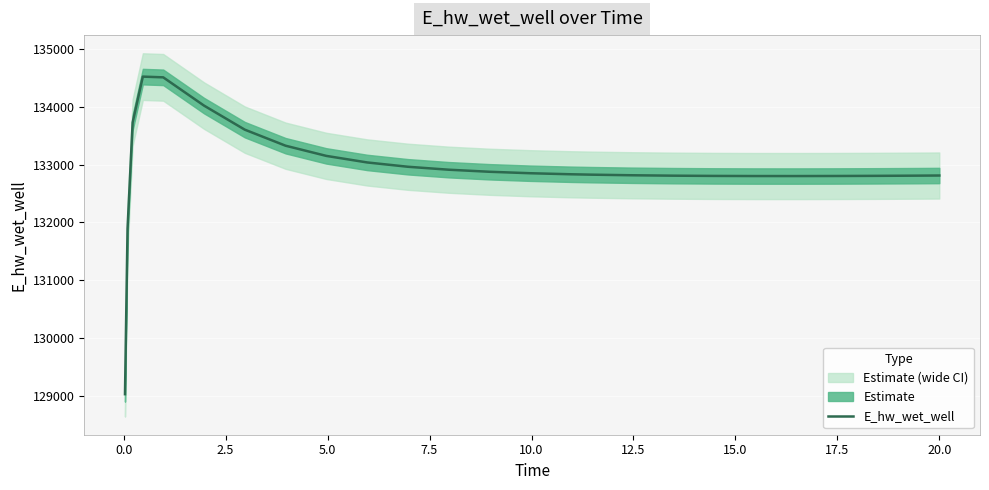

How many lines are shown in the chart?

1